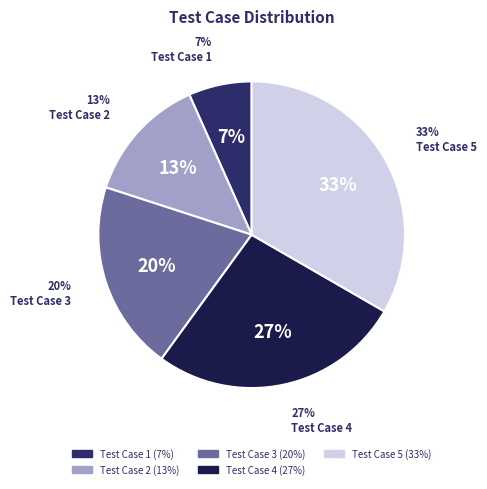

What is the largest slice in the pie chart?

Test Case 5